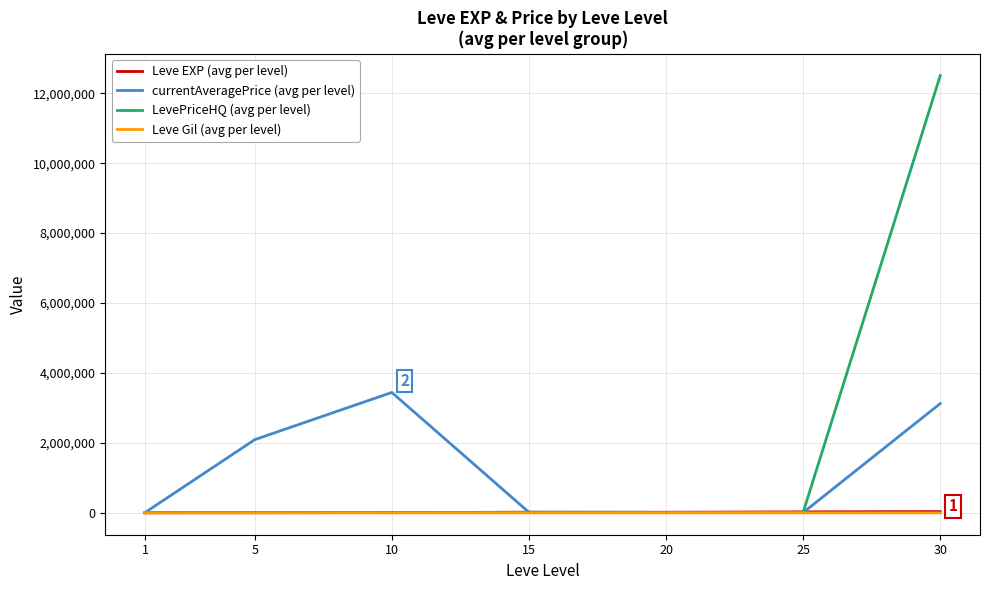

Which series has the largest total across all categories?

LevePriceHQ (avg per level)